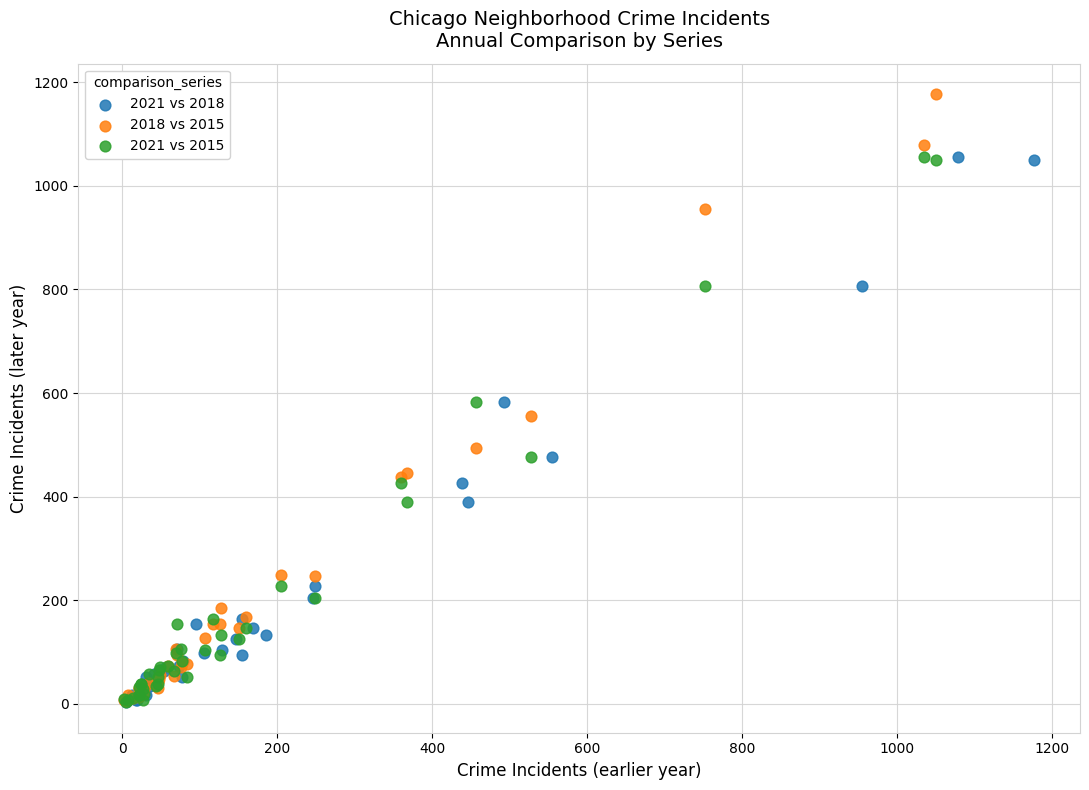

What are all the series names shown in the legend?

2021 vs 2018, 2018 vs 2015, 2021 vs 2015